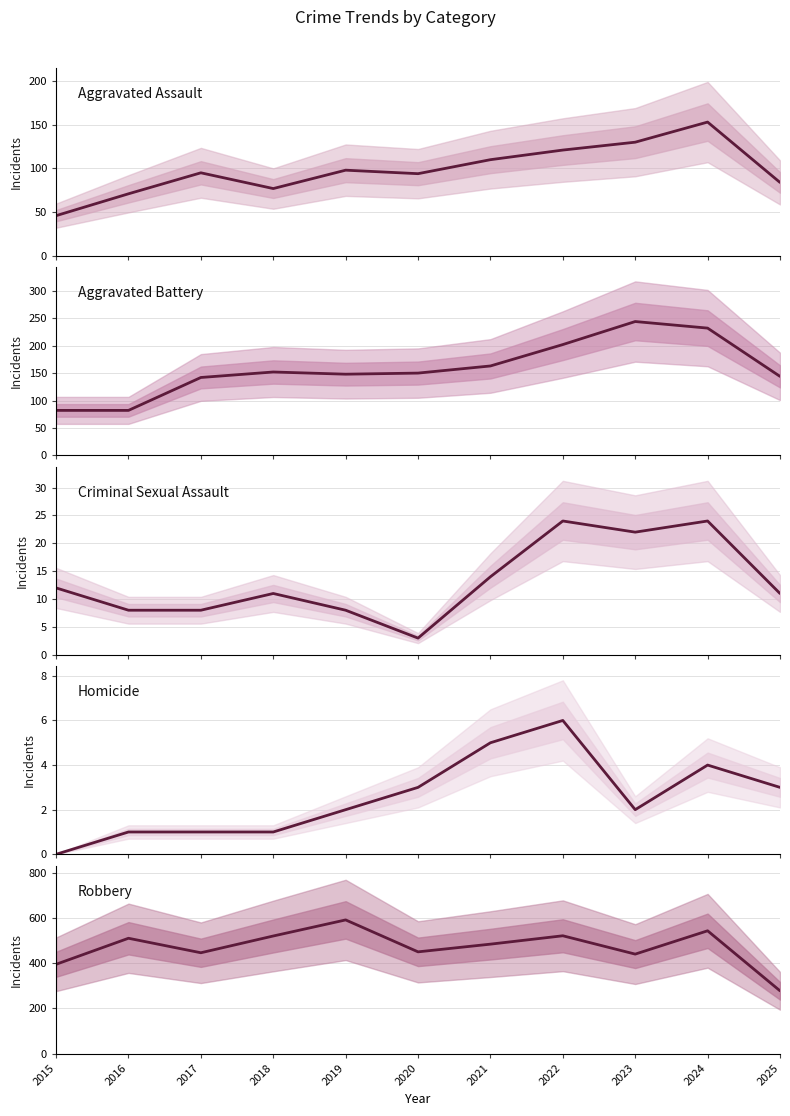

At which category does Homicide reach its first local peak?

2022